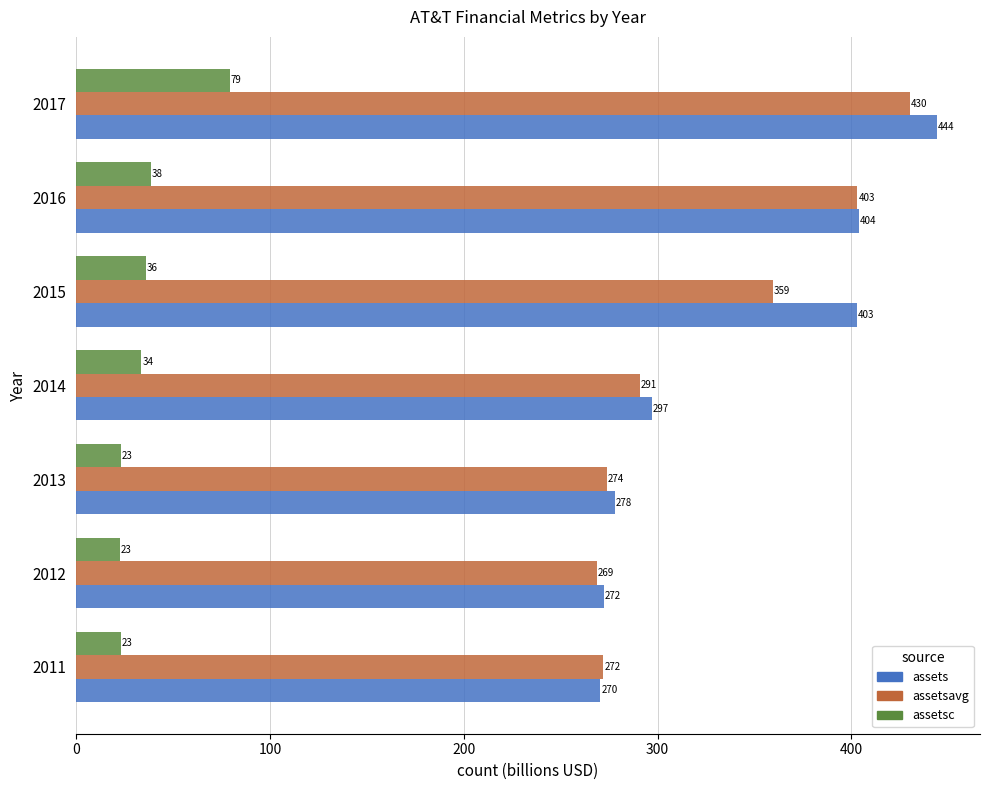

At which category does the chart reach its minimum across all series?

2012